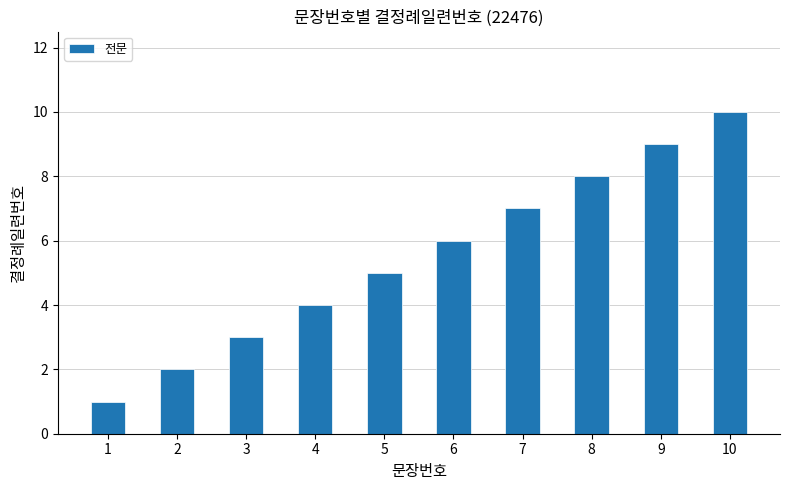

The value at 8 is 5. True or false?

False